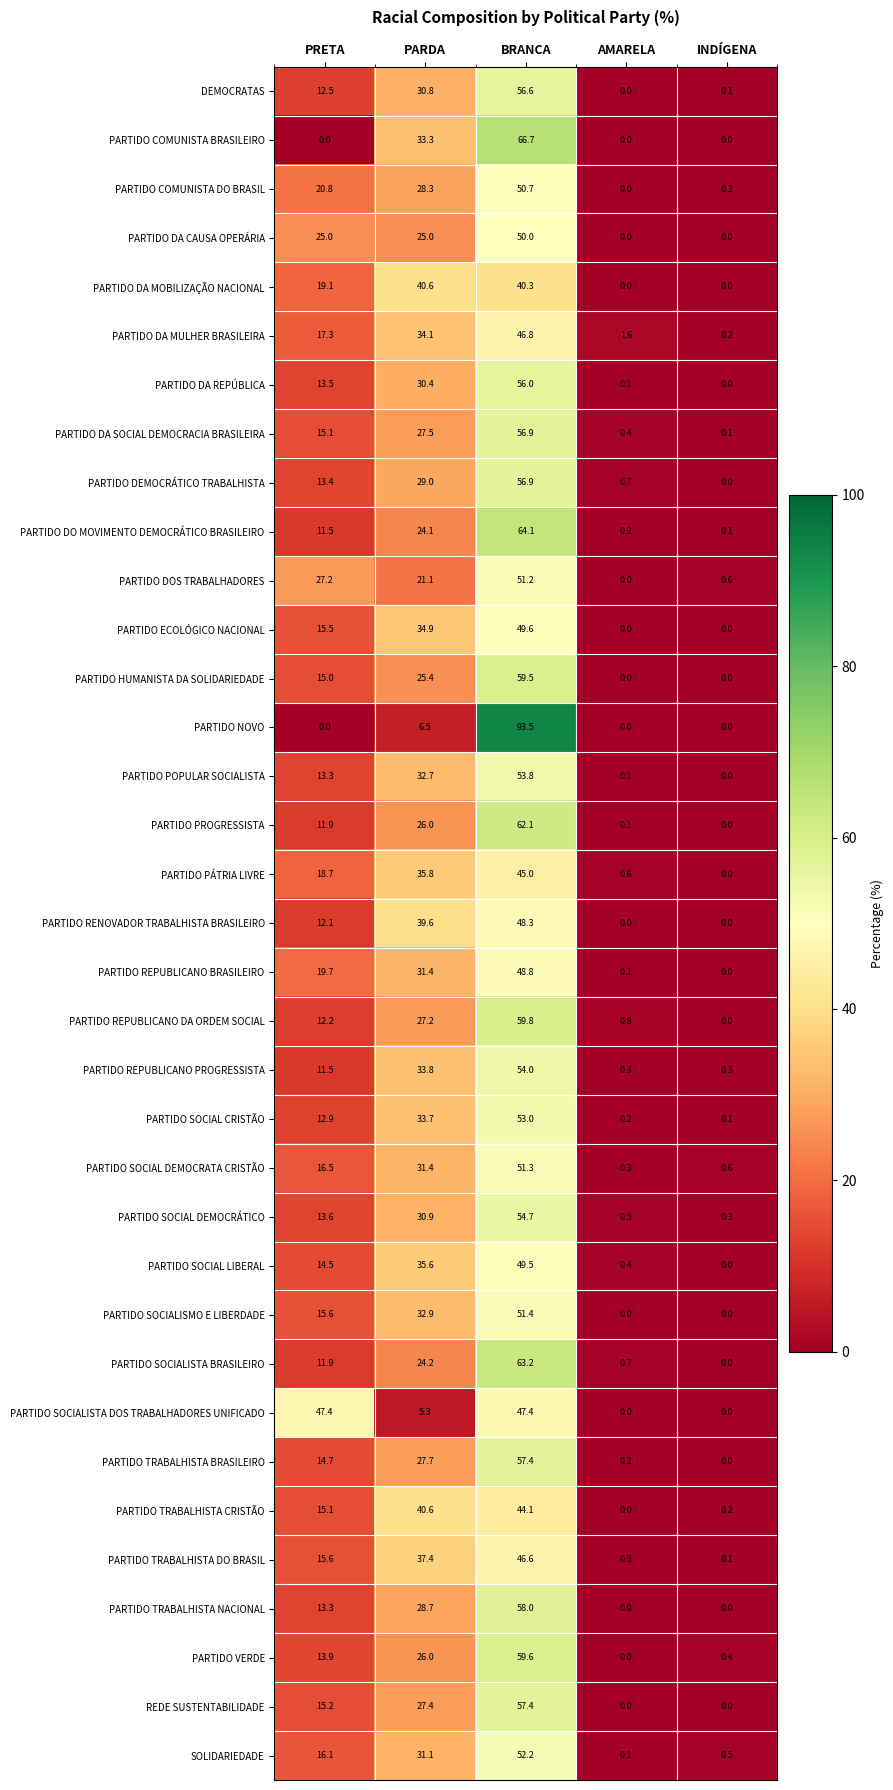

At how many categories does at least one series exceed 31?

3